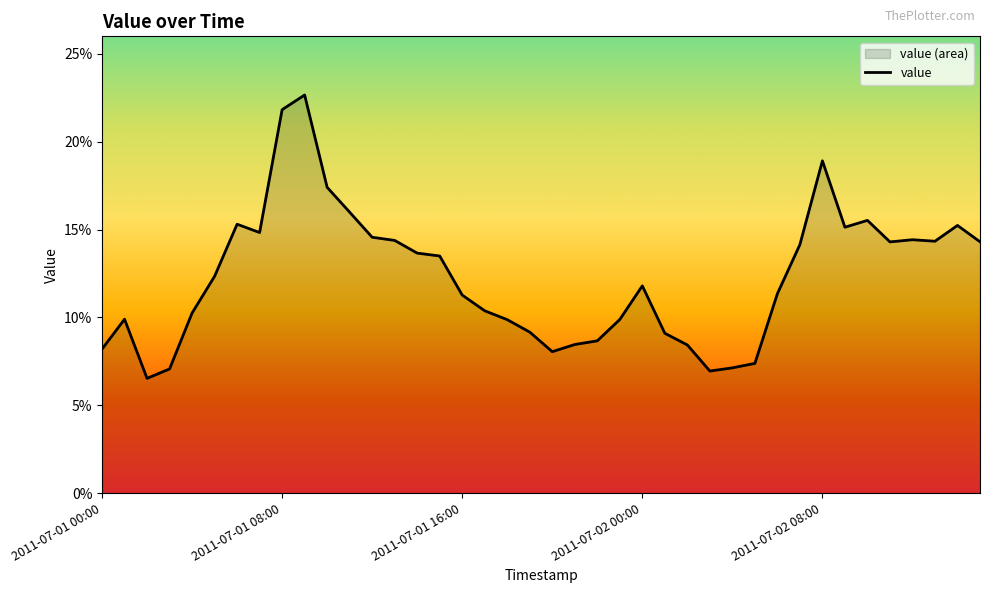

Which has a higher value, 35 or 26?

35